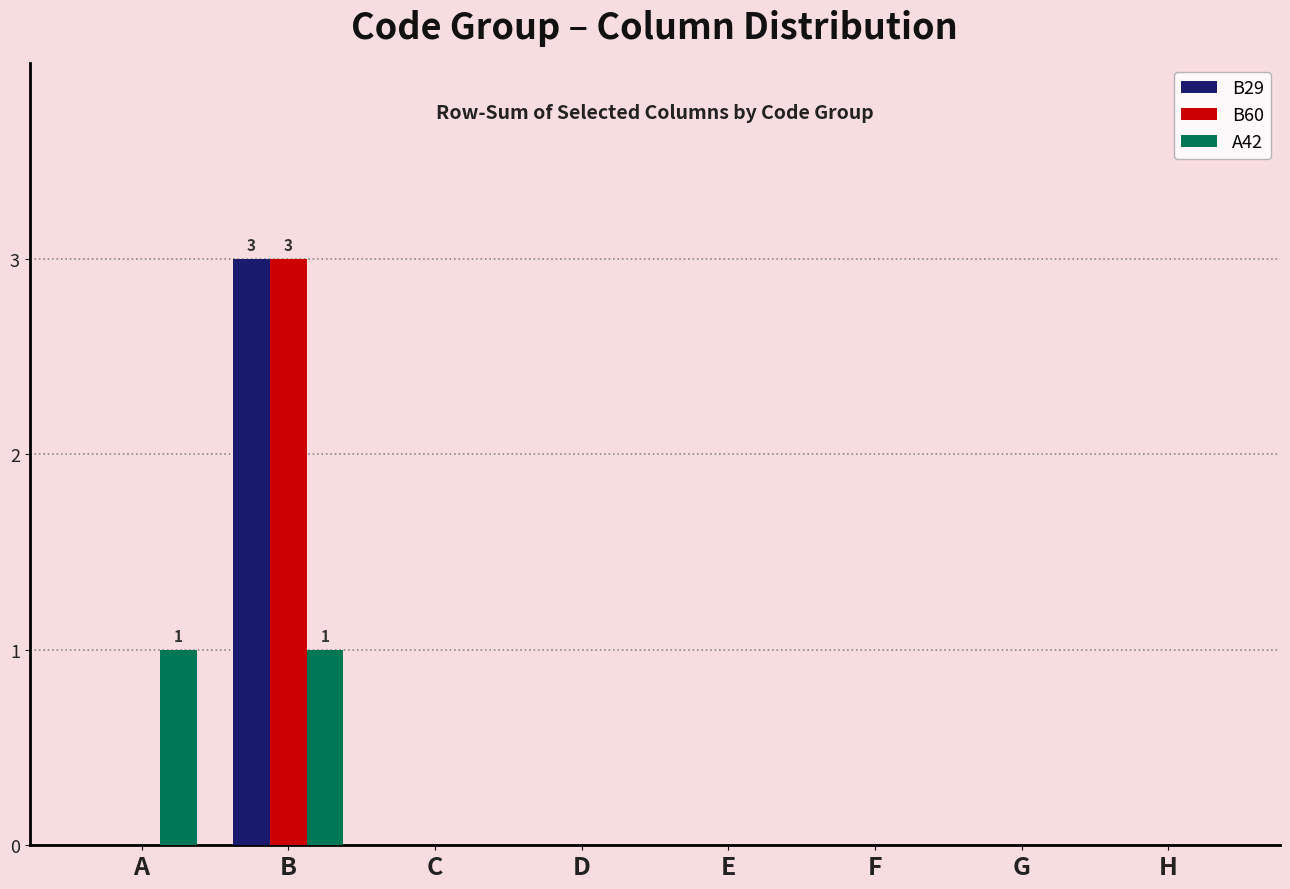

The B60 series shows 2 at D. True or false?

False